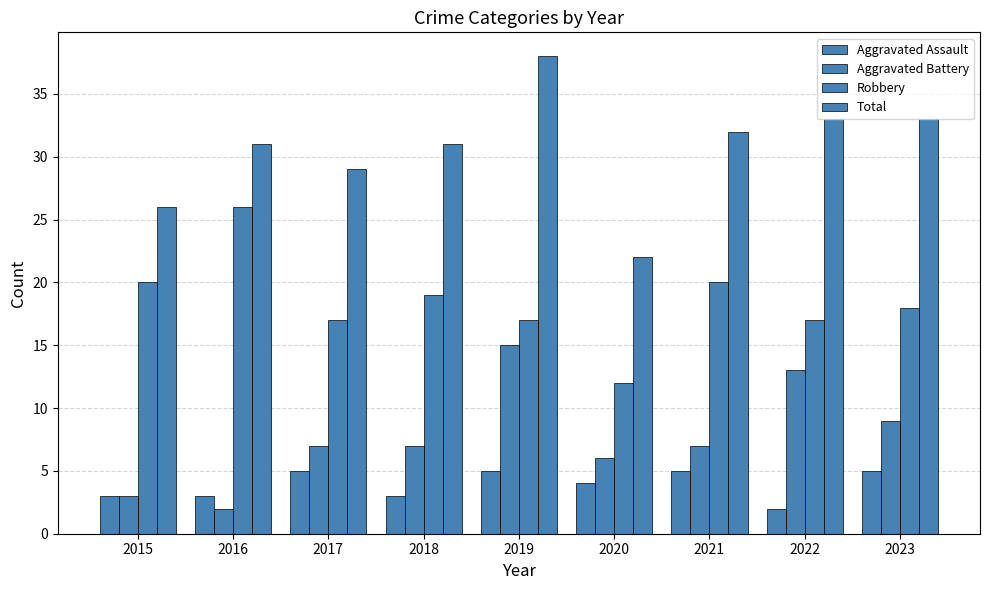

Does the chart contain any negative values?

No